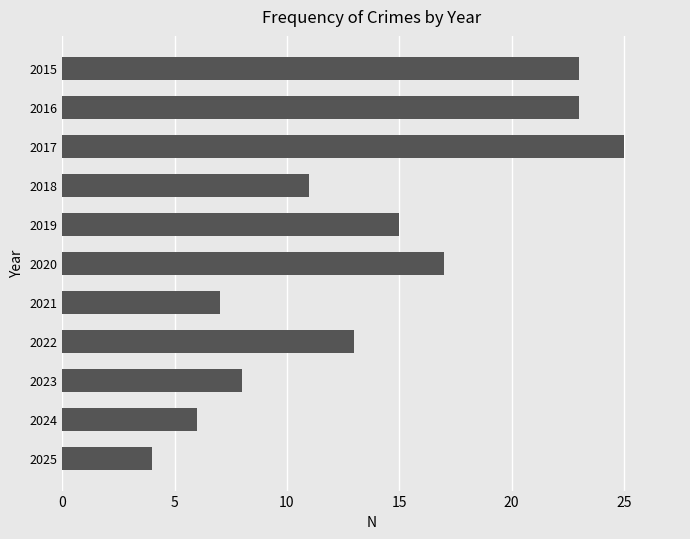

Which category has the highest value across all series?

2017